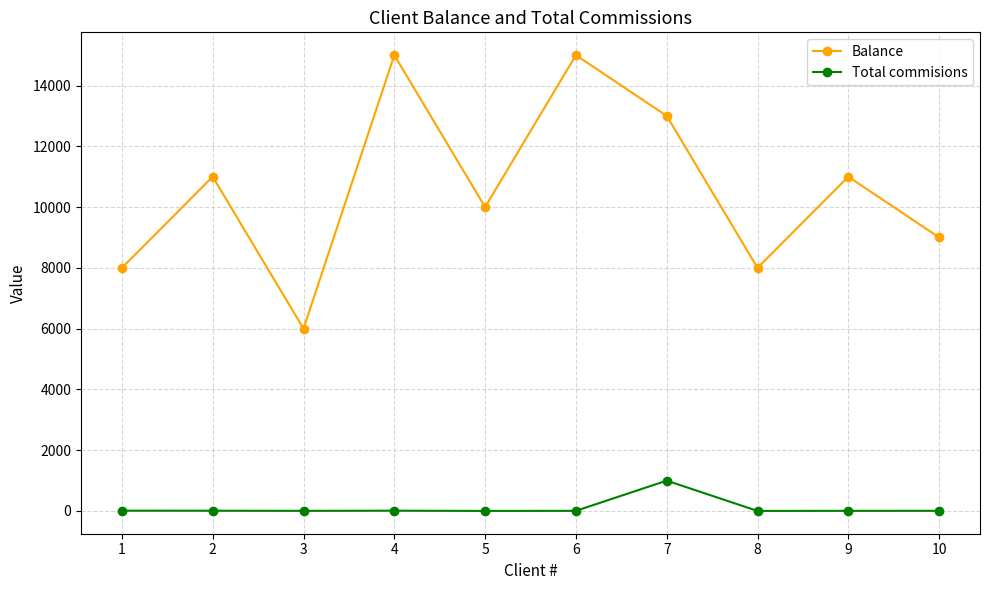

Where is the first local minimum for Balance?

3